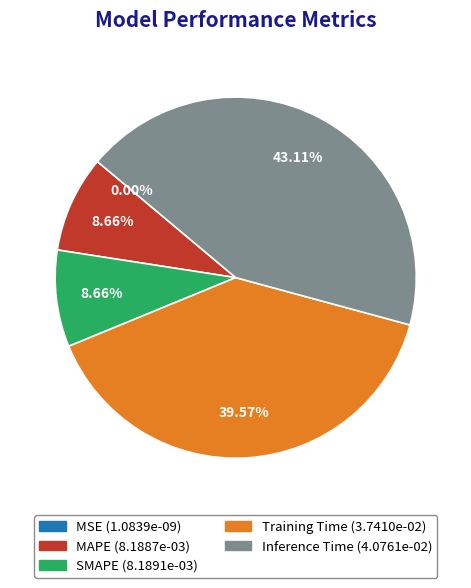

What percentage is the MAPE slice, to the nearest percent?

9%